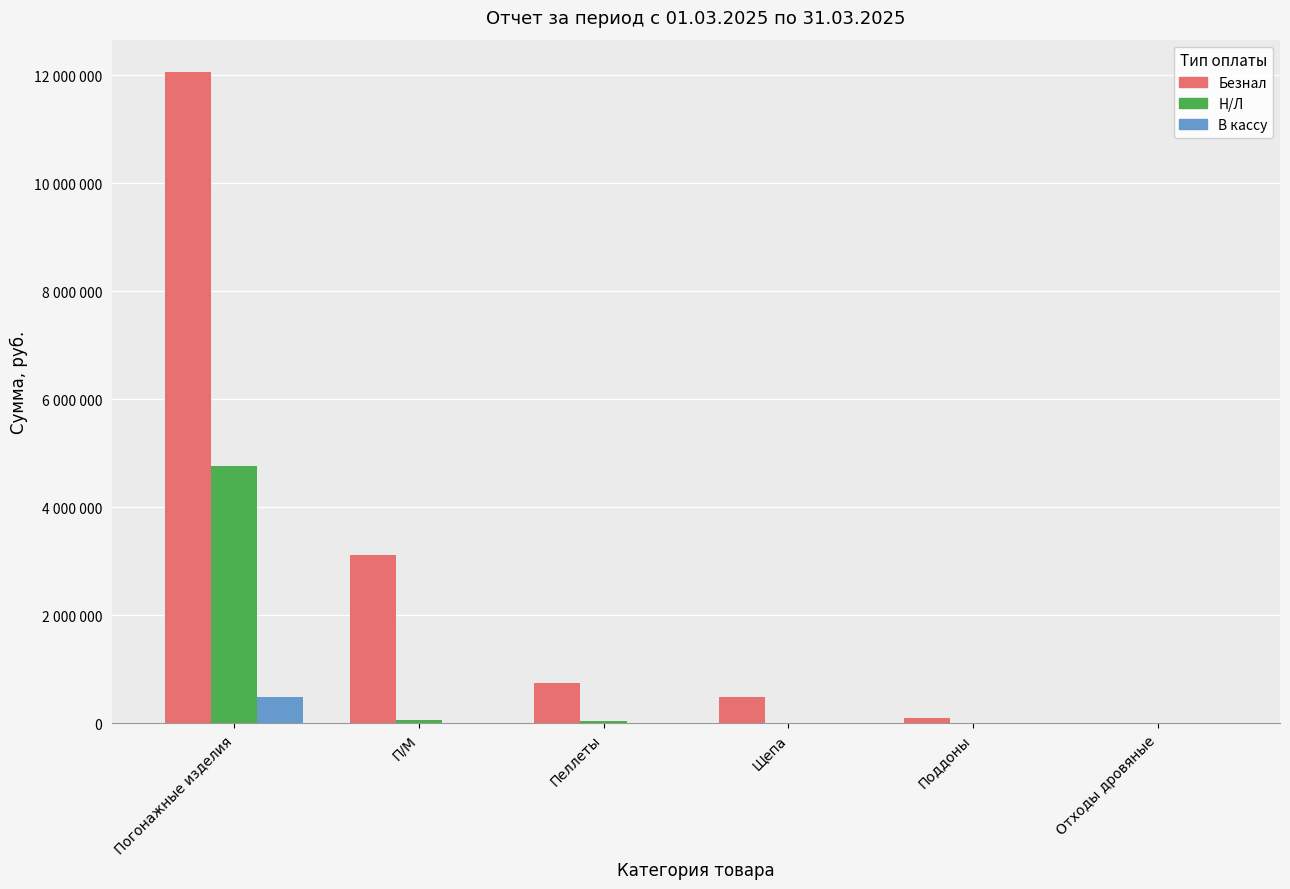

At how many categories does at least one series exceed 10185158?

1